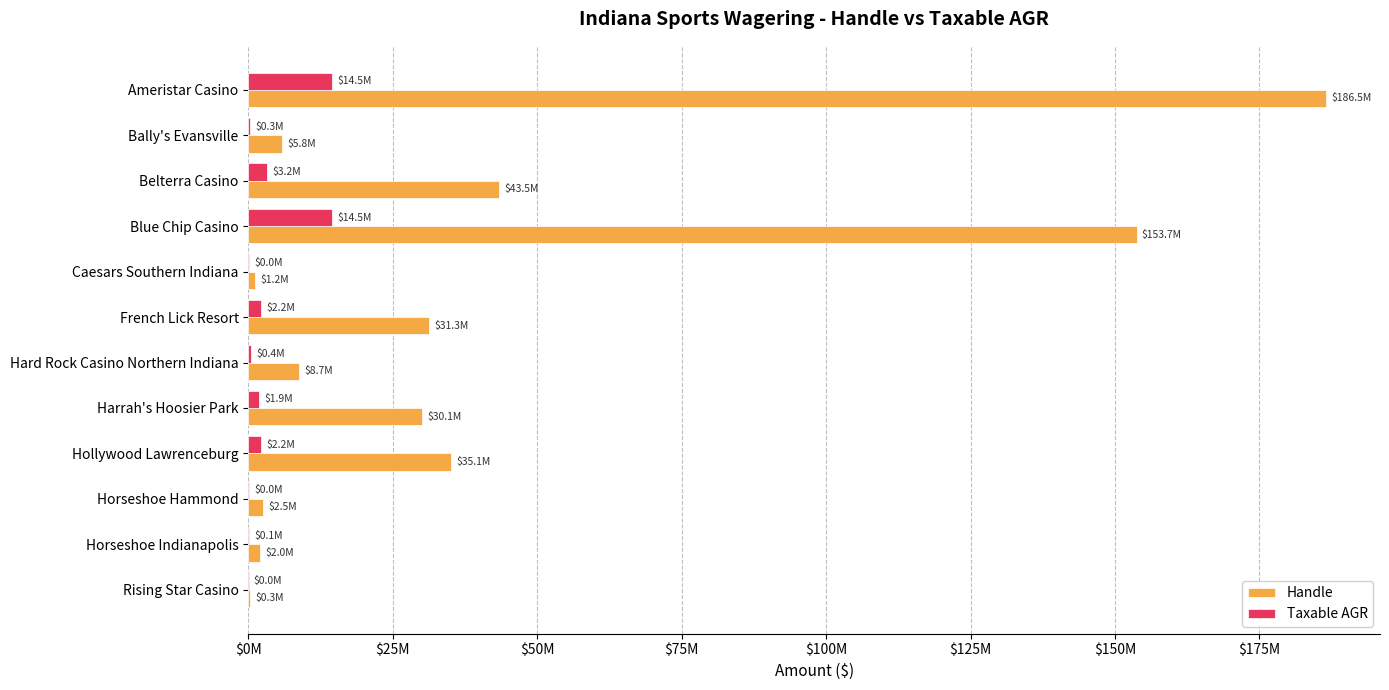

What are all the series names shown in the legend?

Handle, Taxable AGR